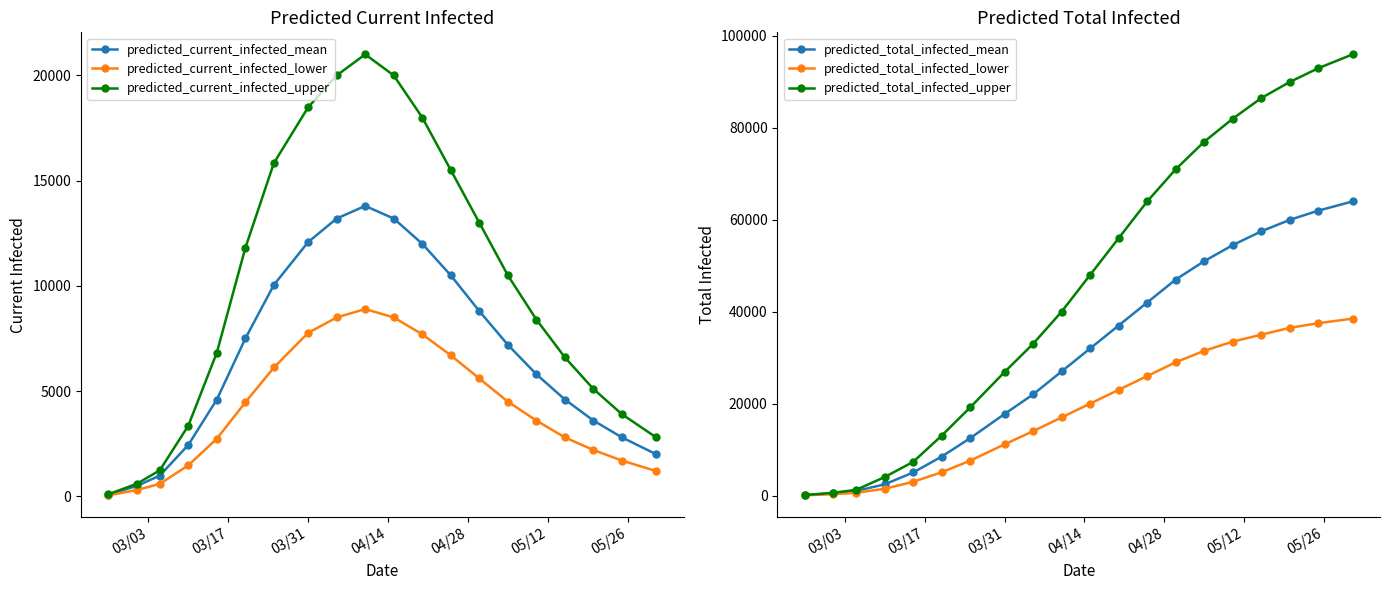

True or false: predicted_current_infected_lower has more than 0 points higher than both neighbors.

True